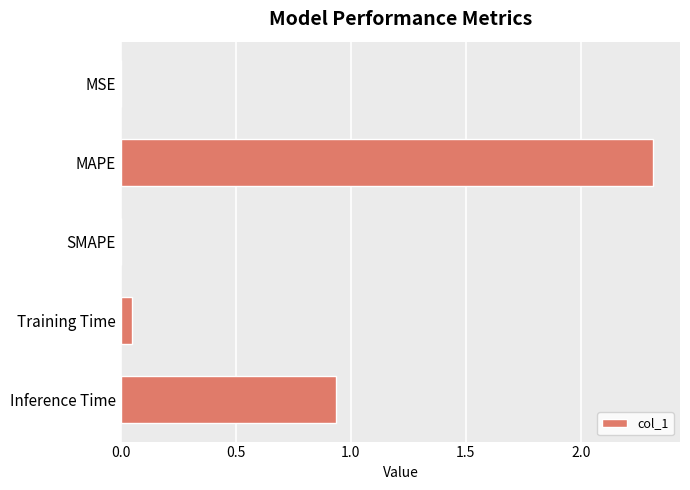

What is the change in value from SMAPE to Inference Time?

+0.9